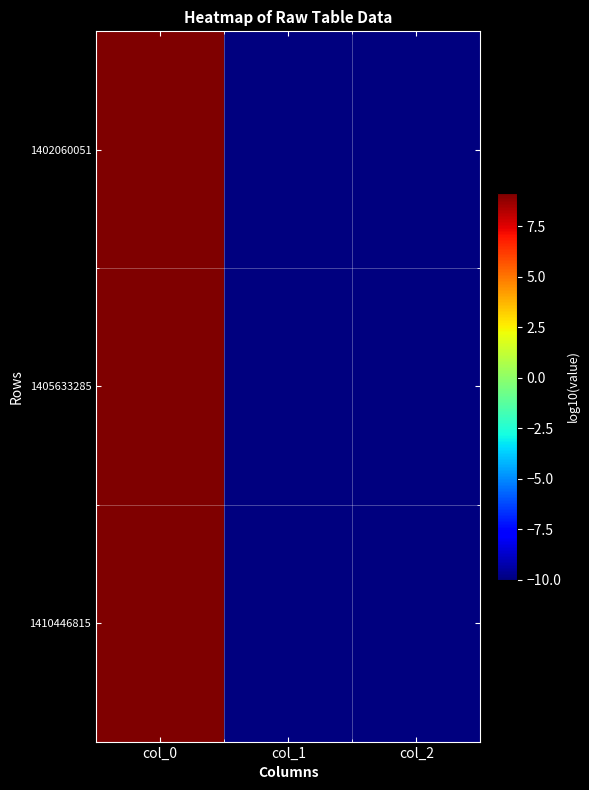

What is the total value across all series at col_0?

27.4